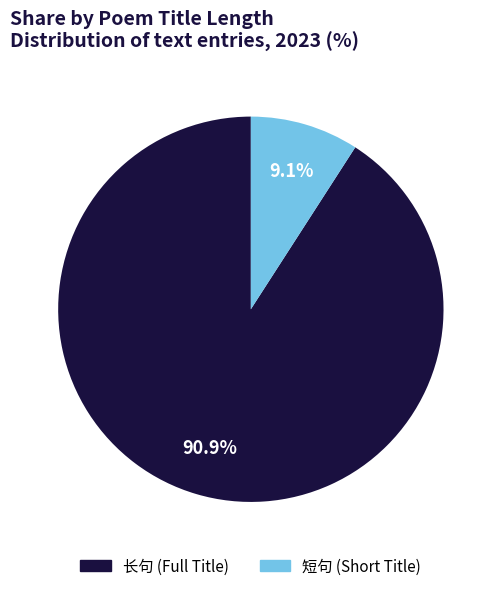

What percentage do 长句 (Full Title) and 短句 (Short Title) together represent?

100.0%